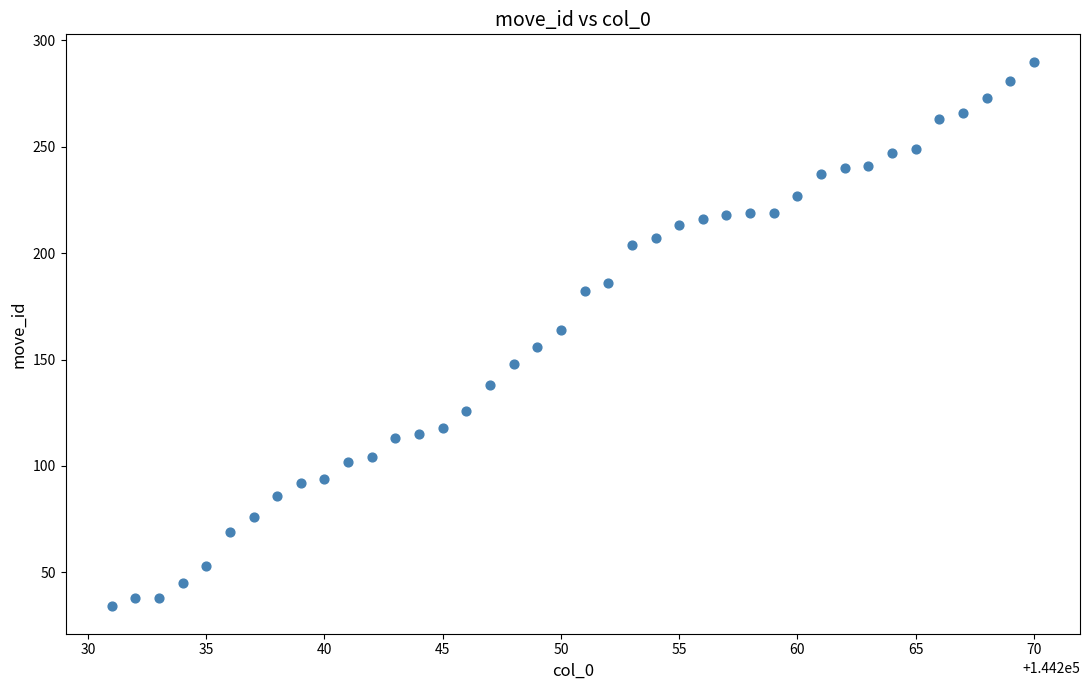

What is the range of Y values (max minus min)?

256